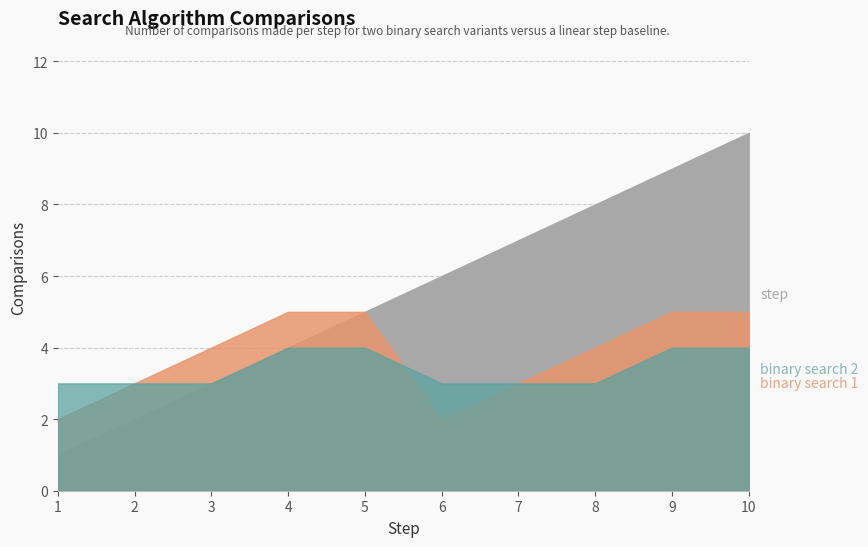

True or false: binary search 2 and binary search 1 intersect in this chart.

True